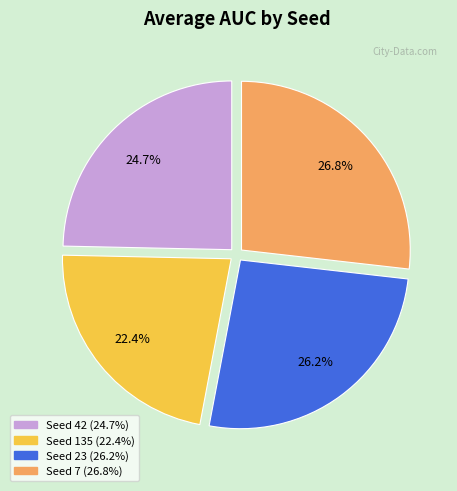

To the nearest percent, what is the average slice percentage?

25%